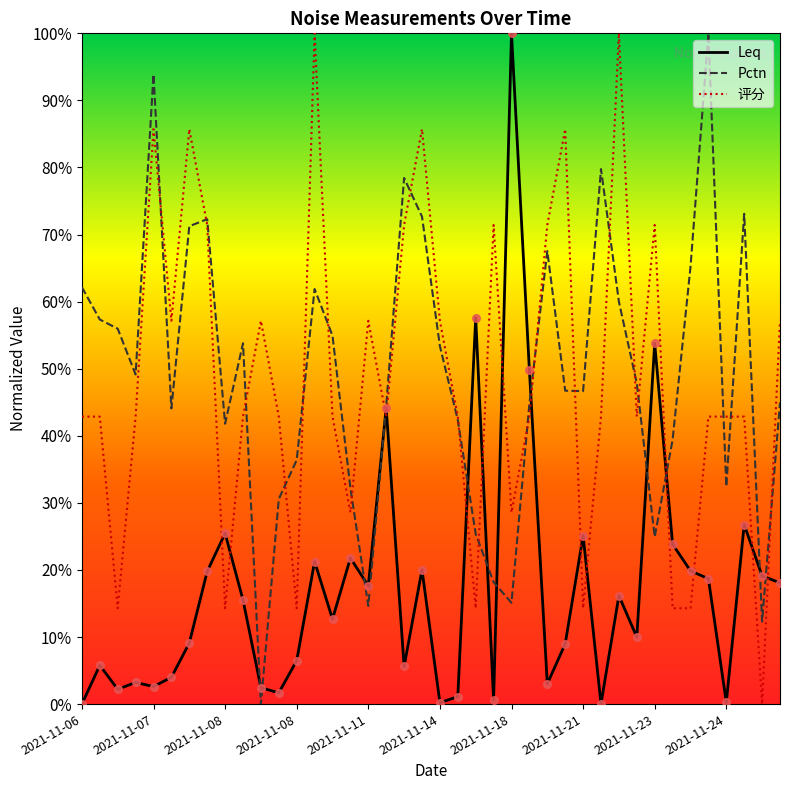

Which series reaches the maximum Y coordinate?

Leq